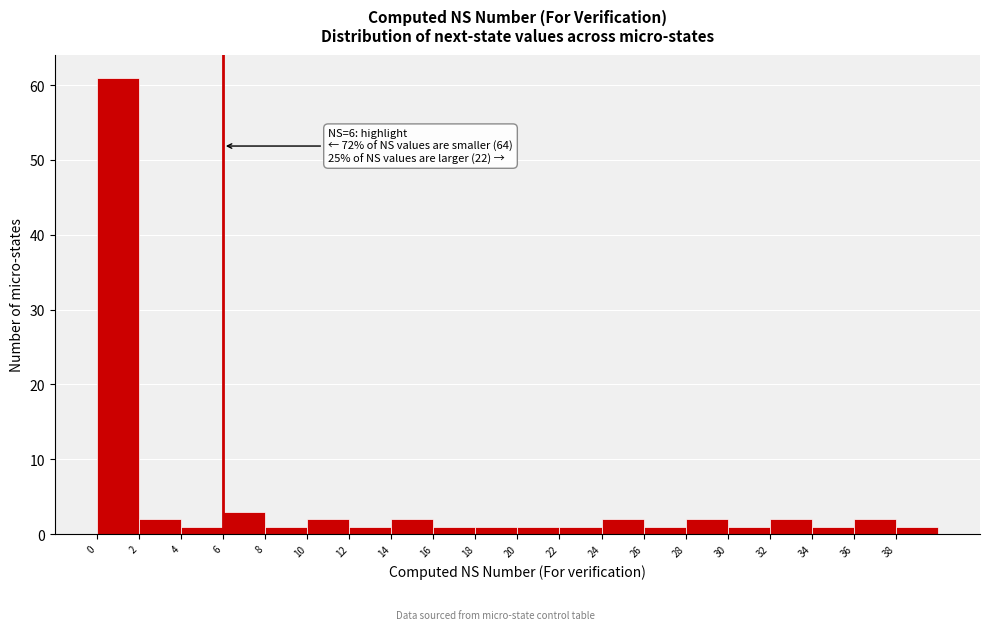

Which range on the x-axis has the tallest bar?

0 to 2